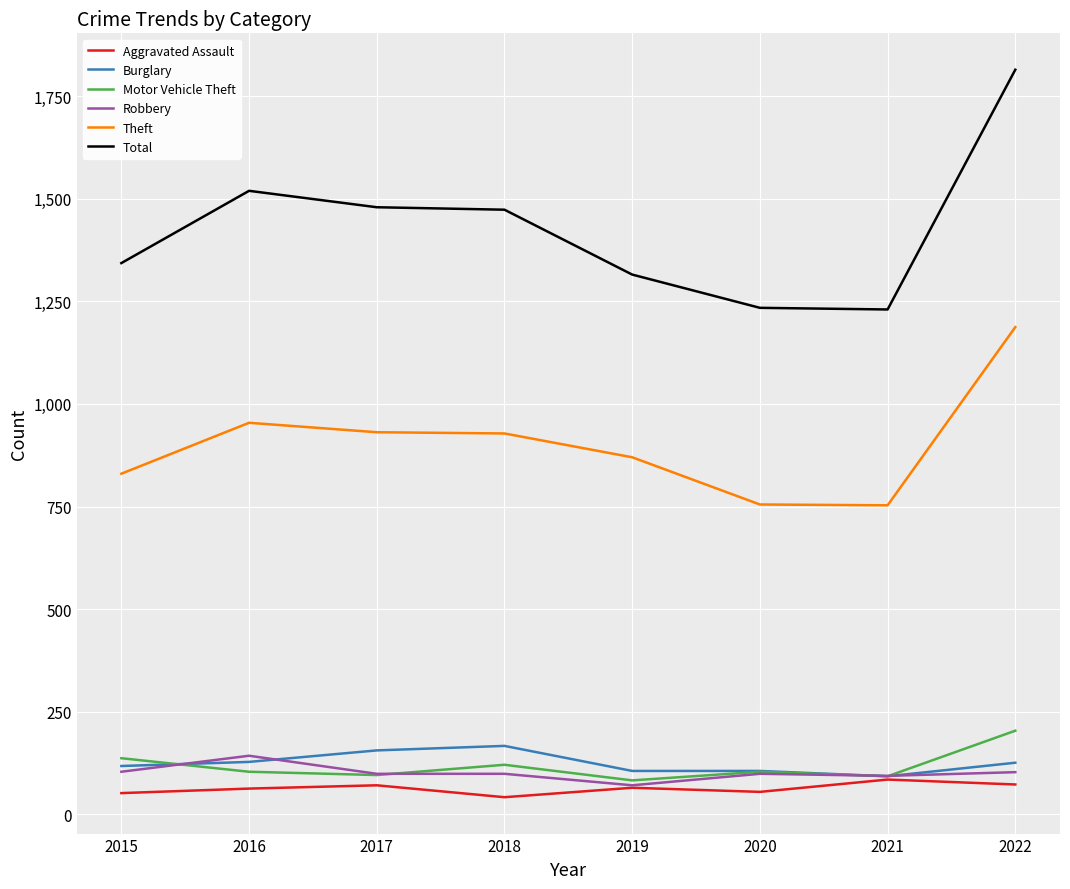

Is the value of Burglary at 2015 greater than the value of Theft at 2019?

No